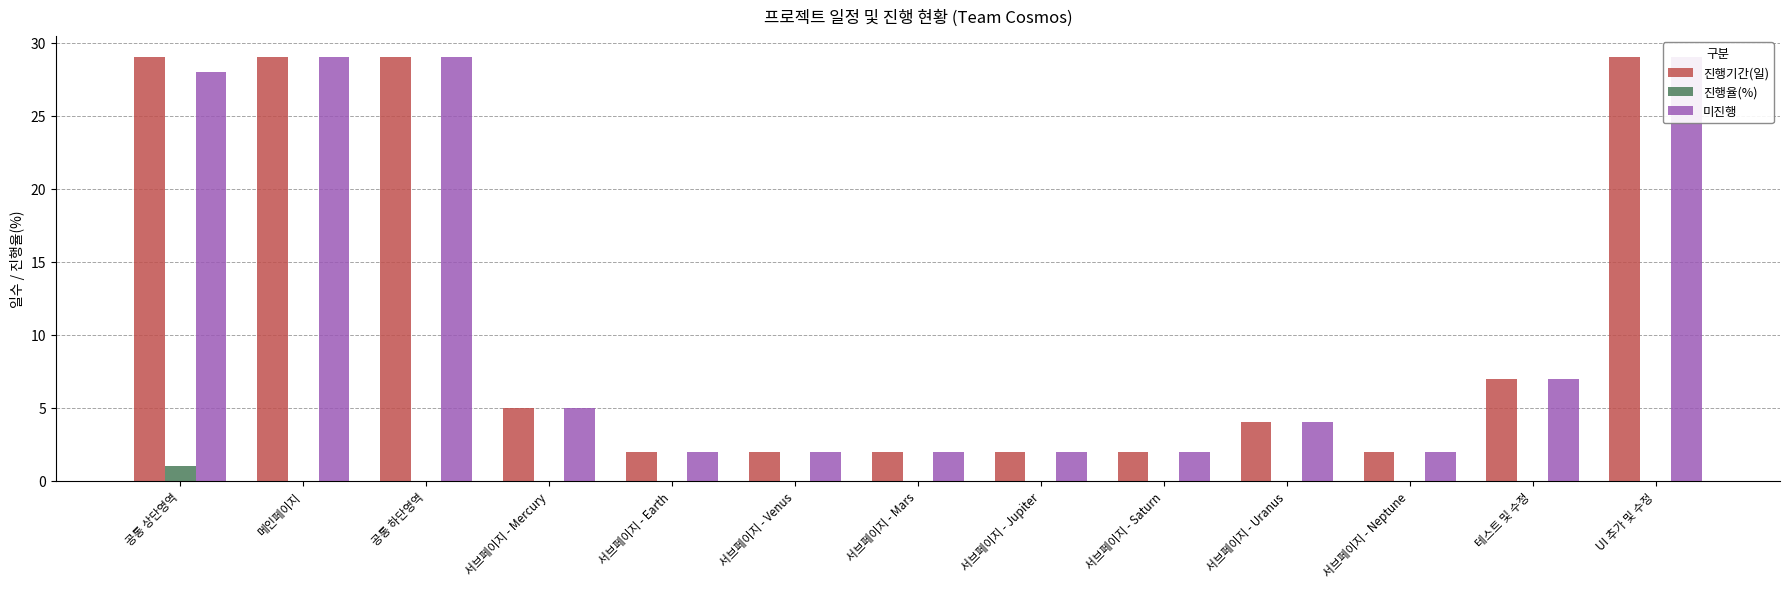

Which series has the largest total across all categories?

진행기간(일)